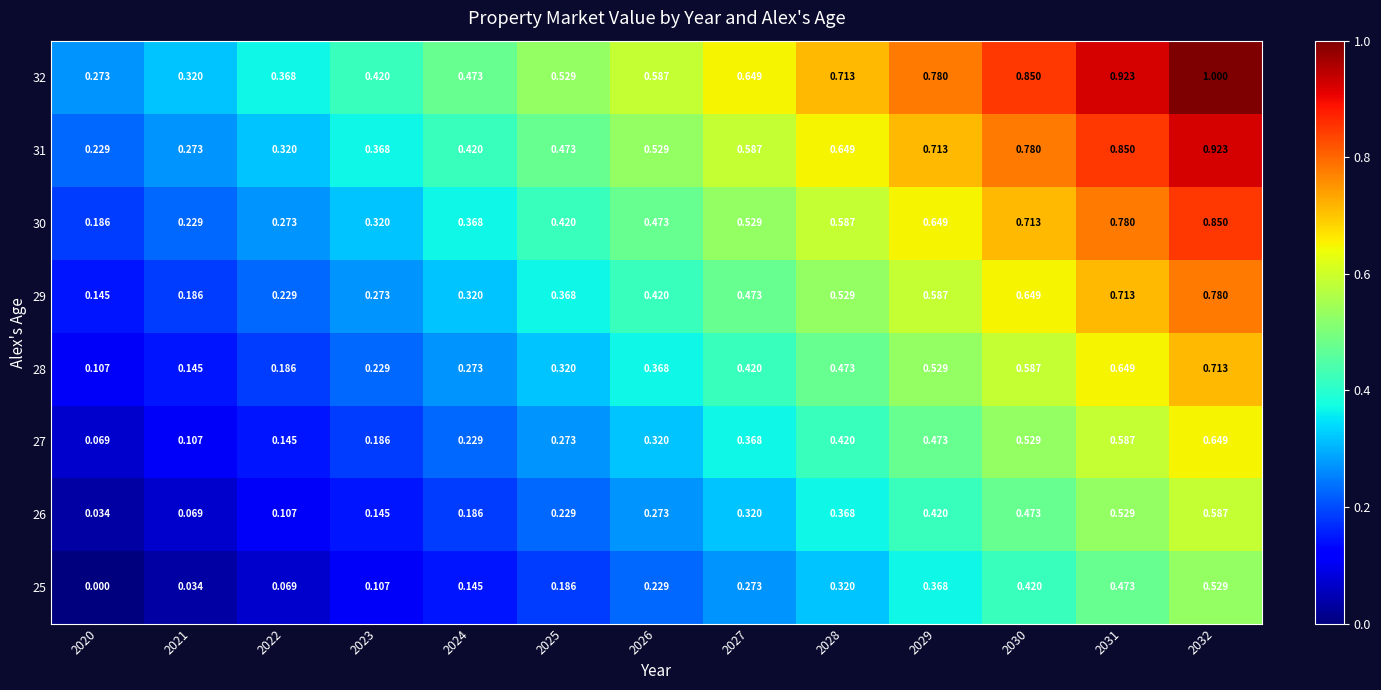

At how many categories does at least one series exceed 0?

13